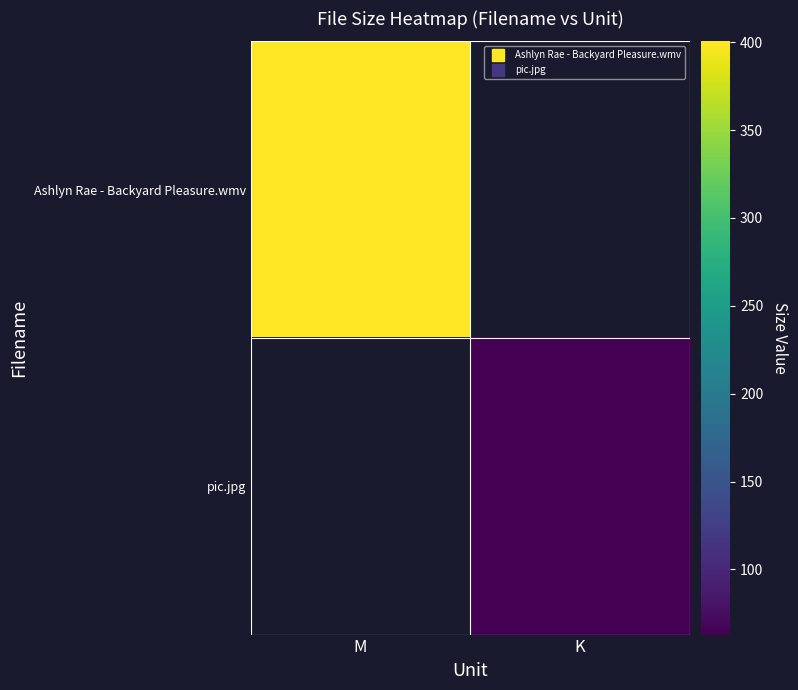

List the series in order of their peak value, highest first.

Ashlyn Rae - Backyard Pleasure.wmv, pic.jpg